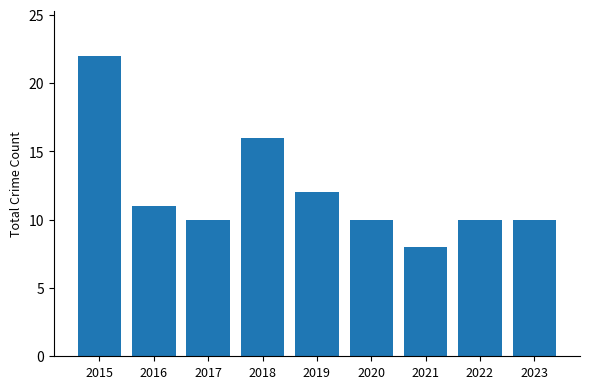

True or false: the data shows 14 at 2017.

False